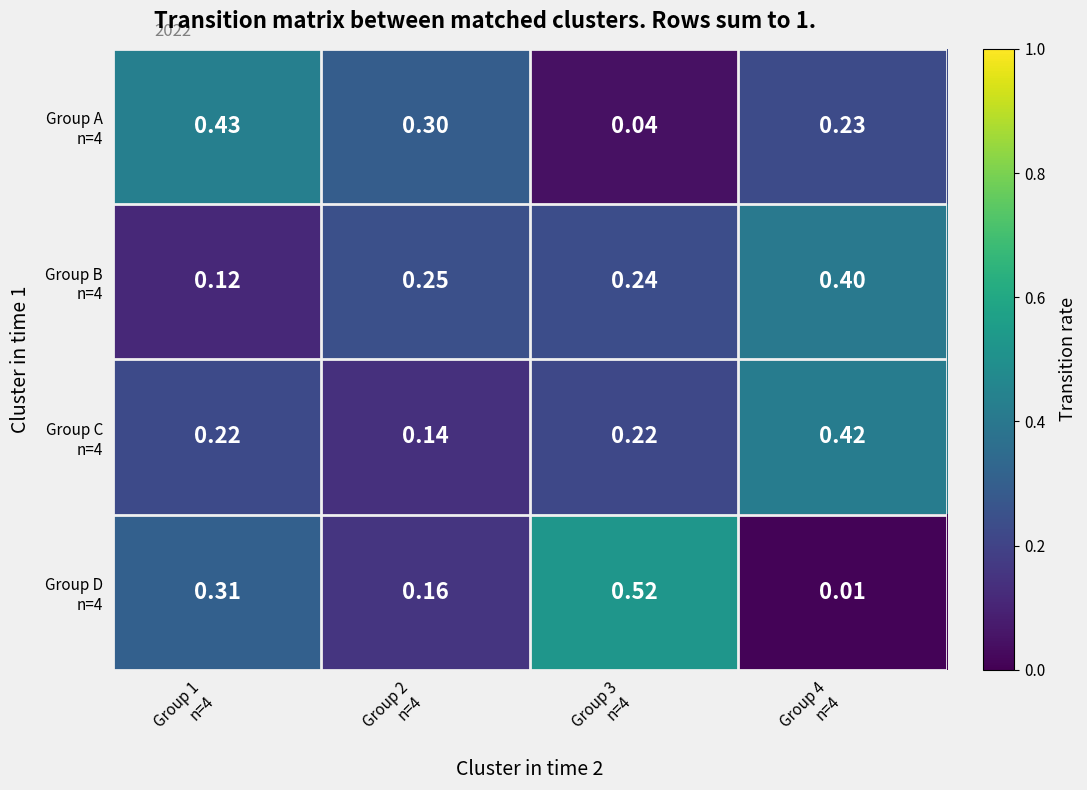

How many series are shown in this chart?

4